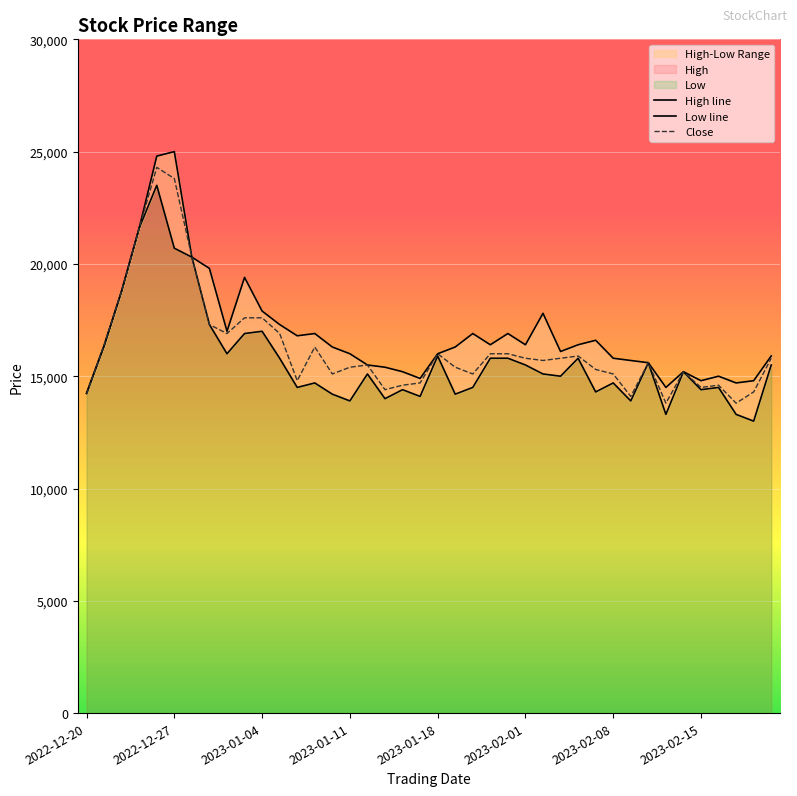

In Low line, how many points are higher than both neighbors (excluding endpoints)?

11